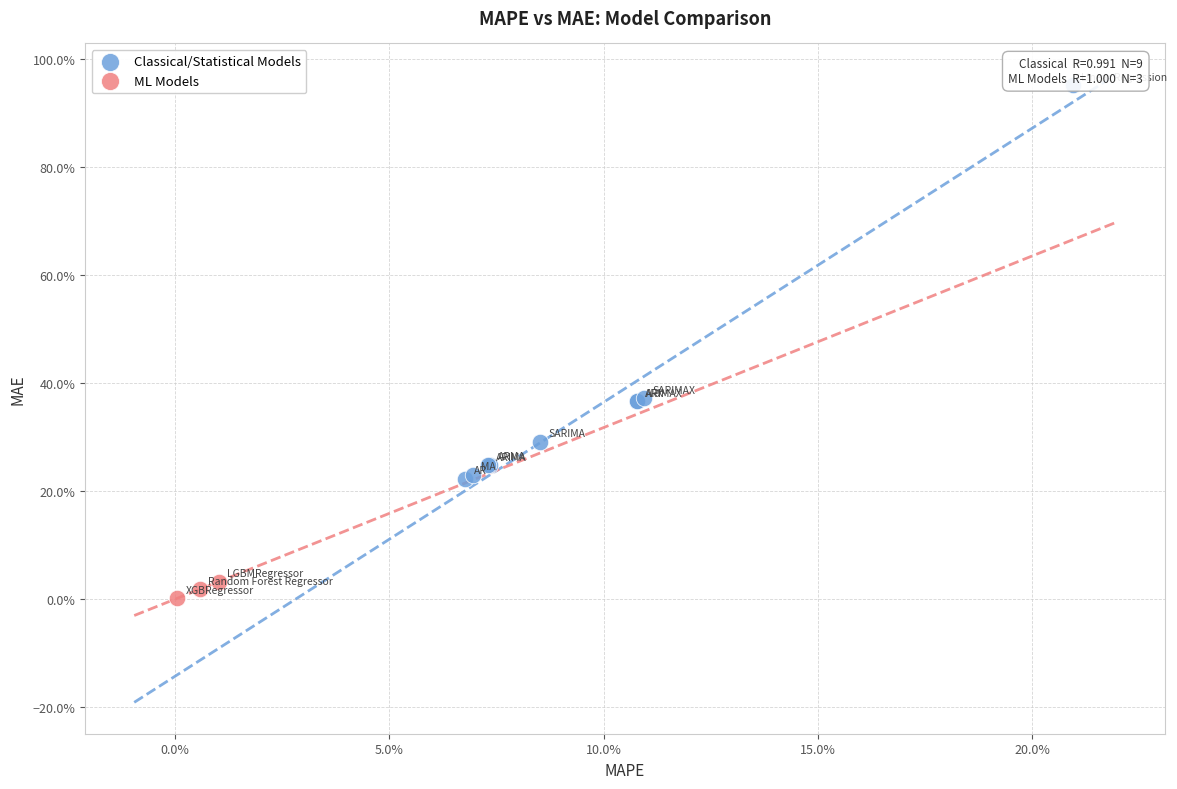

Which series contains the lowest Y value?

ML Models